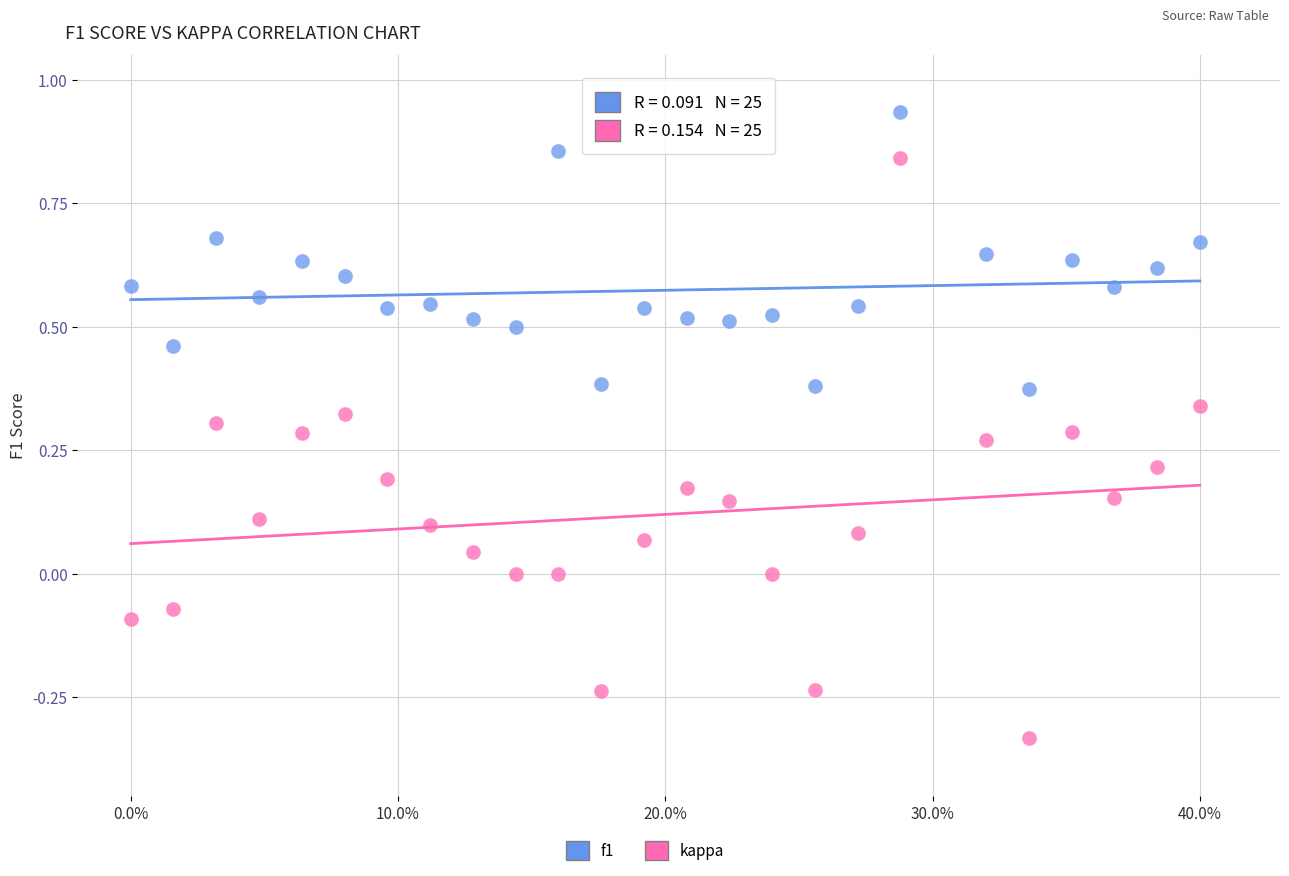

Which series reaches the minimum Y coordinate?

kappa